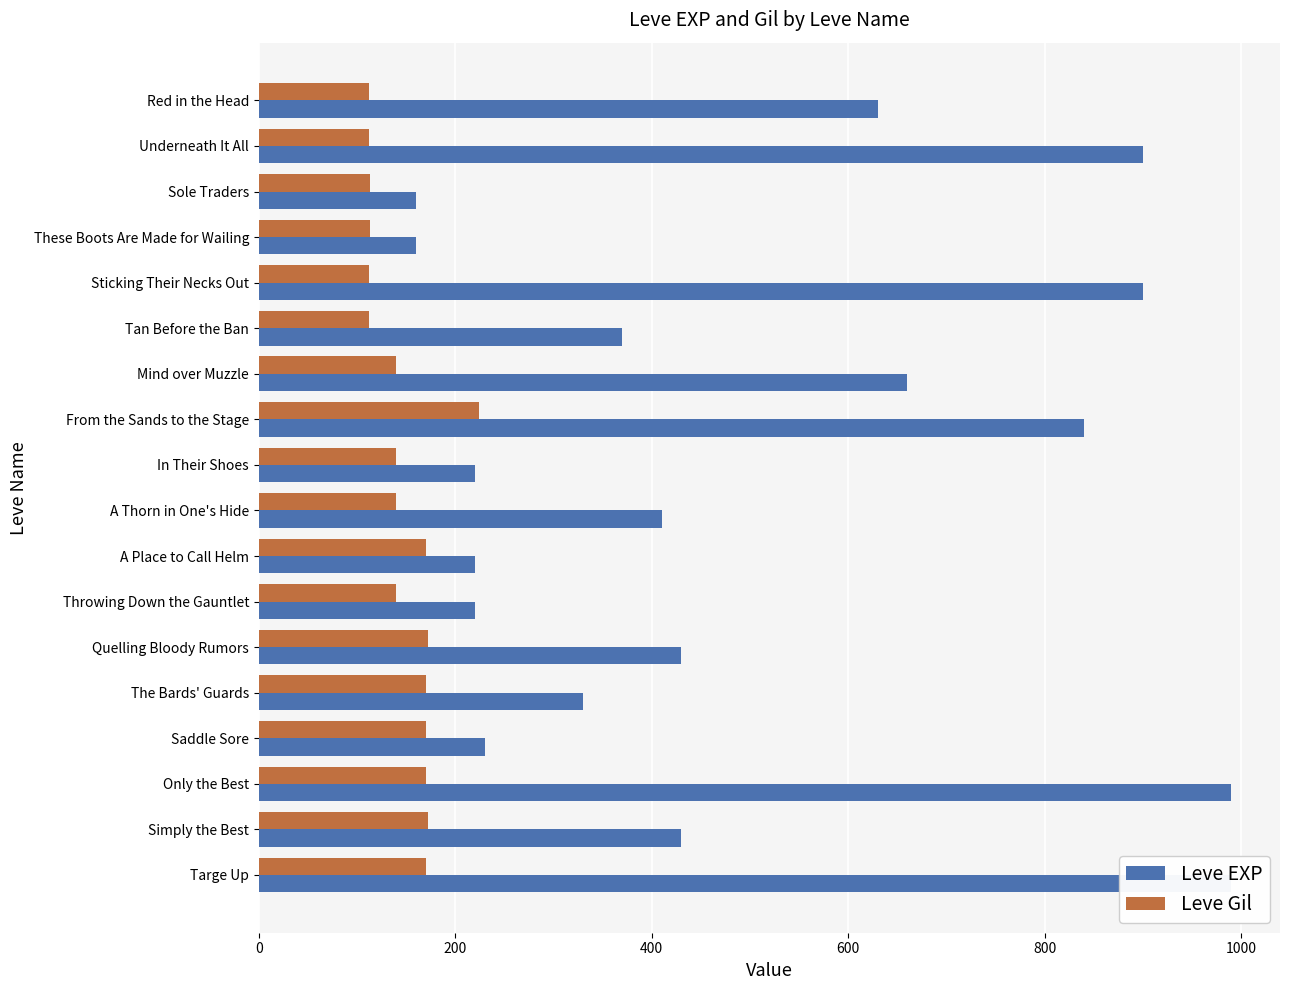

Which series has the largest total across all categories?

Leve EXP